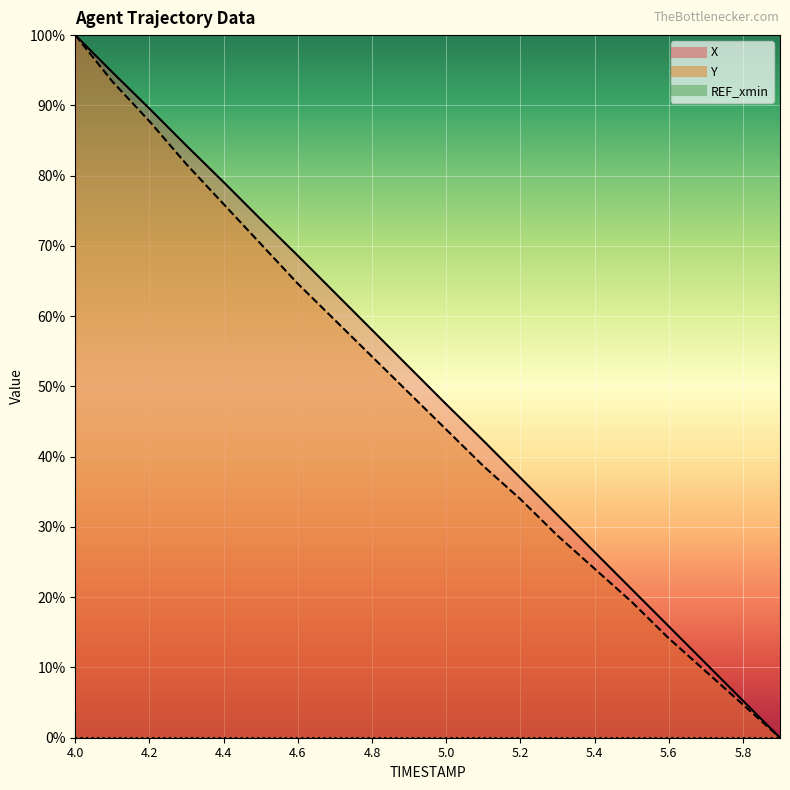

Is the value of X at 4.2 greater than the value of Y at 4.1?

No